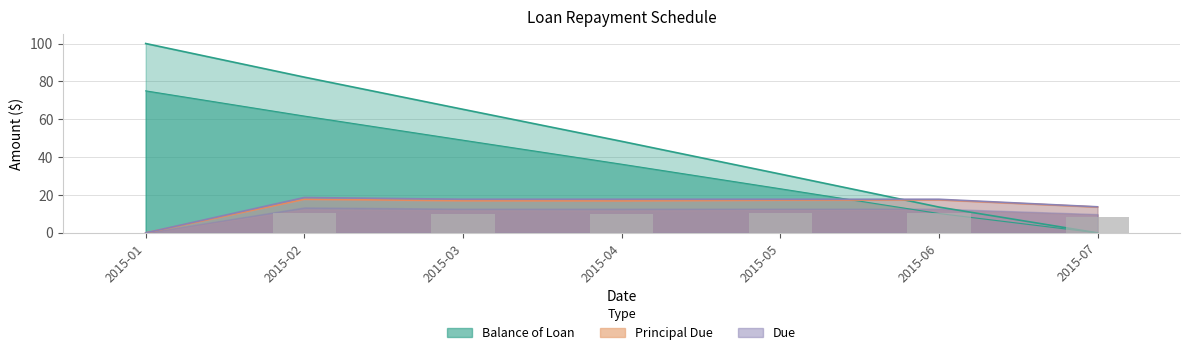

What is the difference between the maximum and minimum values in the Balance of Loan series?

100.0